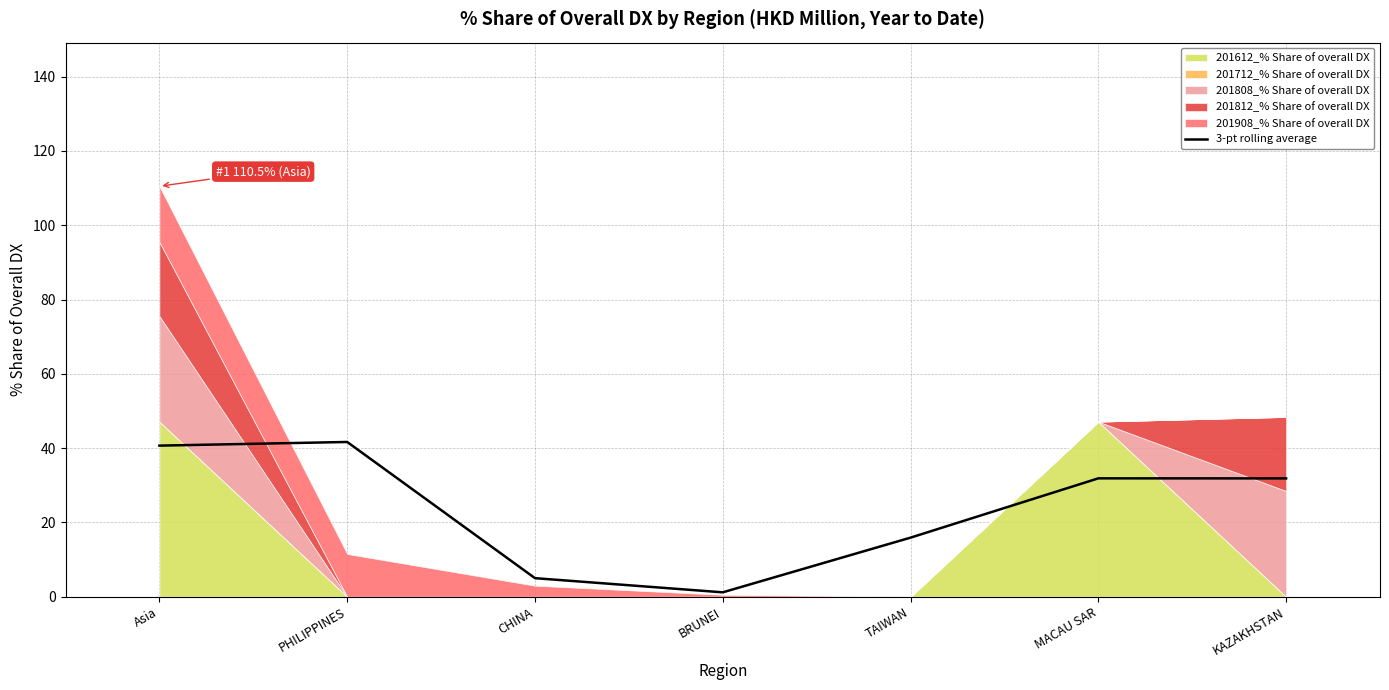

What is the label of the 5th point from the left?

TAIWAN